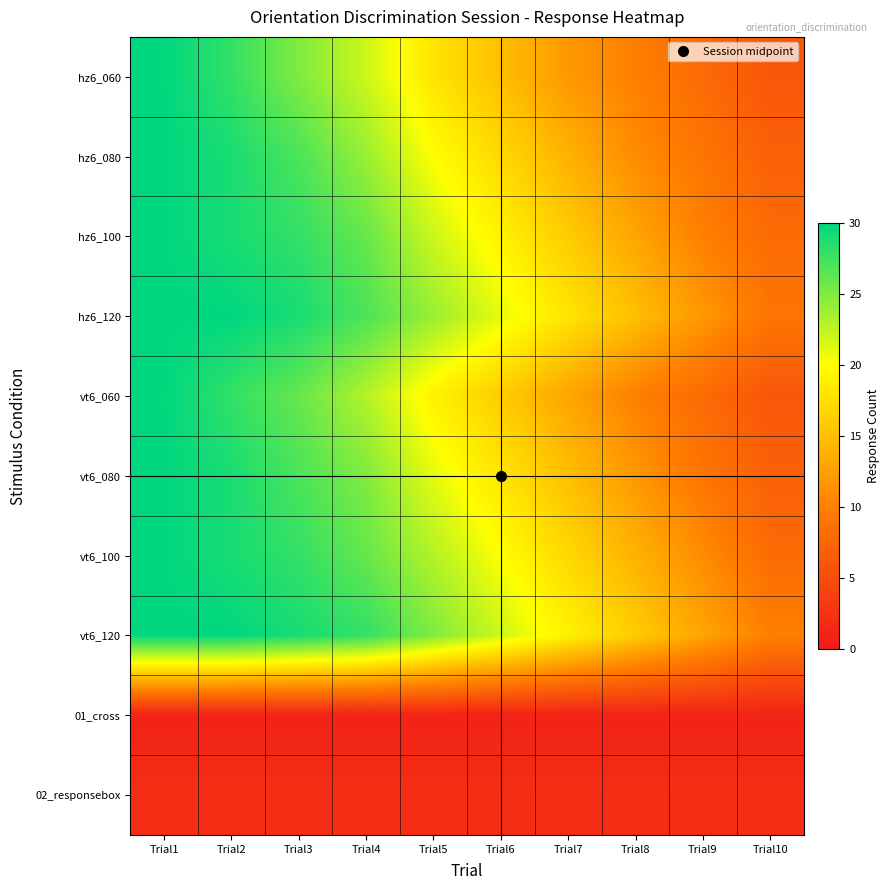

At Trial3, list the series in order from smallest to largest.

01_cross, 02_responsebox, hz6_060, vt6_060, hz6_080, vt6_080, hz6_100, vt6_100, hz6_120, vt6_120